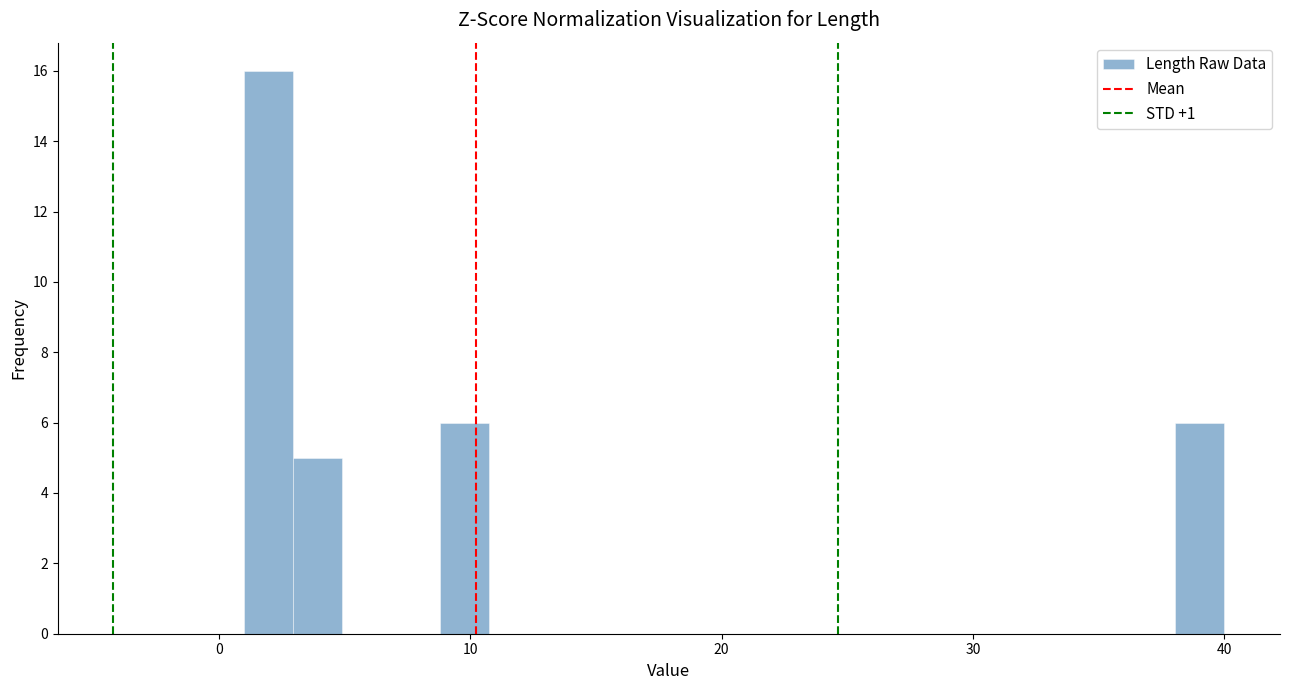

Around what value on the x-axis is the tallest bar? Give the approximate position of its centre, as read against the axis.

2